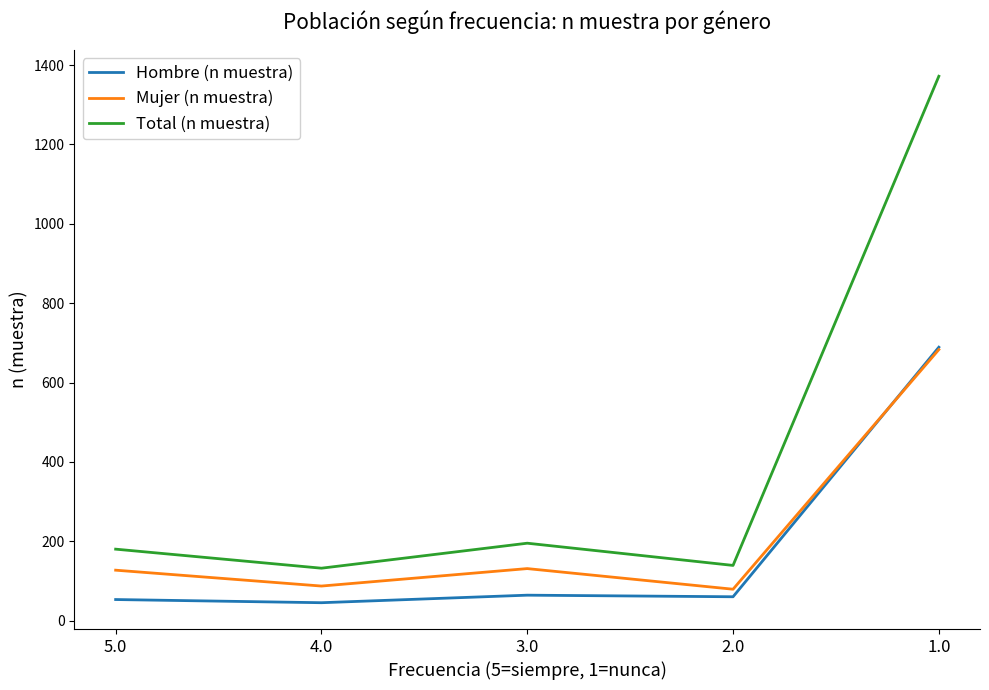

Which series has the largest total across all categories?

Total (n muestra)